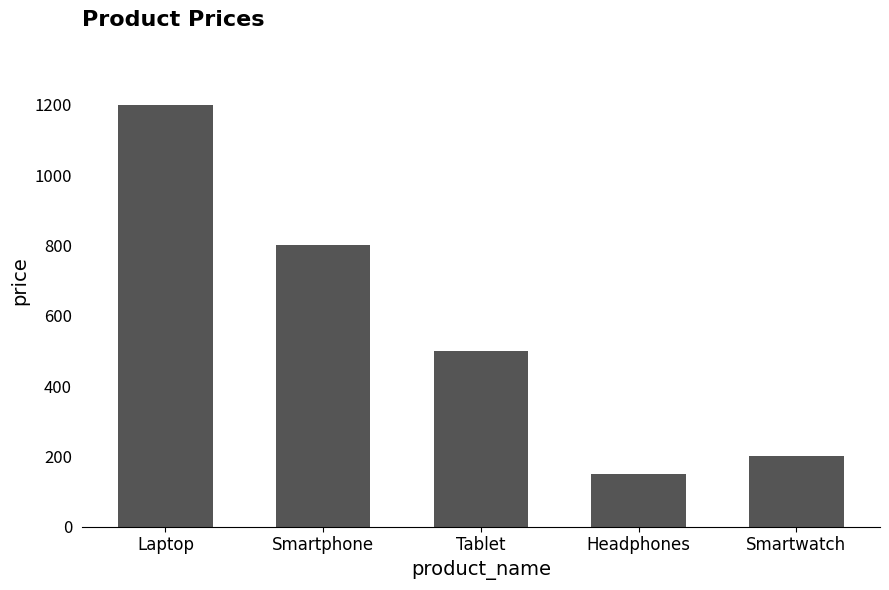

What is the ratio of the value at Smartwatch to the value at Laptop?

0.2